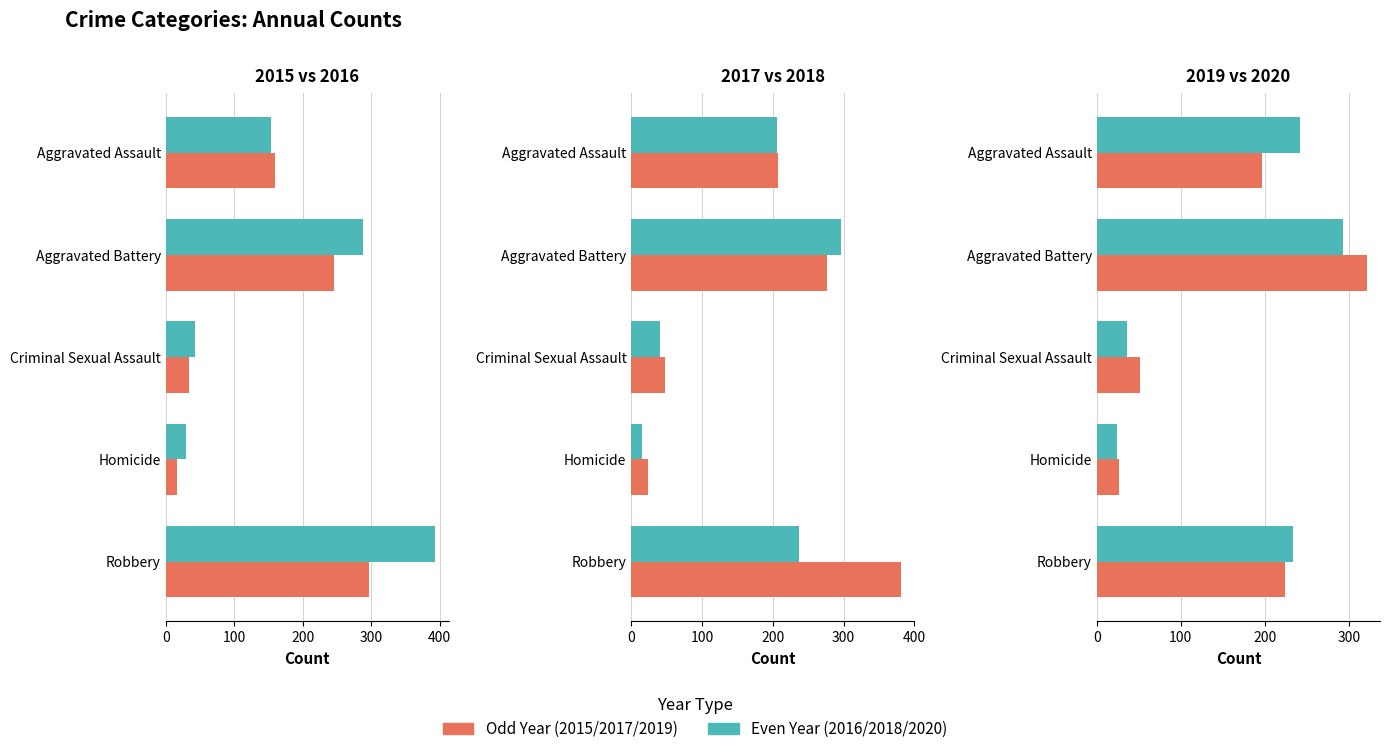

Reading left to right, transcribe all the data shown in this chart.

2015: Aggravated Assault=160	Aggravated Battery=246	Criminal Sexual Assault=34	Homicide=17	Robbery=297
2016: Aggravated Assault=154	Aggravated Battery=288	Criminal Sexual Assault=43	Homicide=29	Robbery=394
2017: Aggravated Assault=207	Aggravated Battery=277	Criminal Sexual Assault=47	Homicide=24	Robbery=381
2018: Aggravated Assault=206	Aggravated Battery=296	Criminal Sexual Assault=40	Homicide=15	Robbery=237
2019: Aggravated Assault=197	Aggravated Battery=321	Criminal Sexual Assault=51	Homicide=27	Robbery=224
2020: Aggravated Assault=242	Aggravated Battery=293	Criminal Sexual Assault=36	Homicide=24	Robbery=233